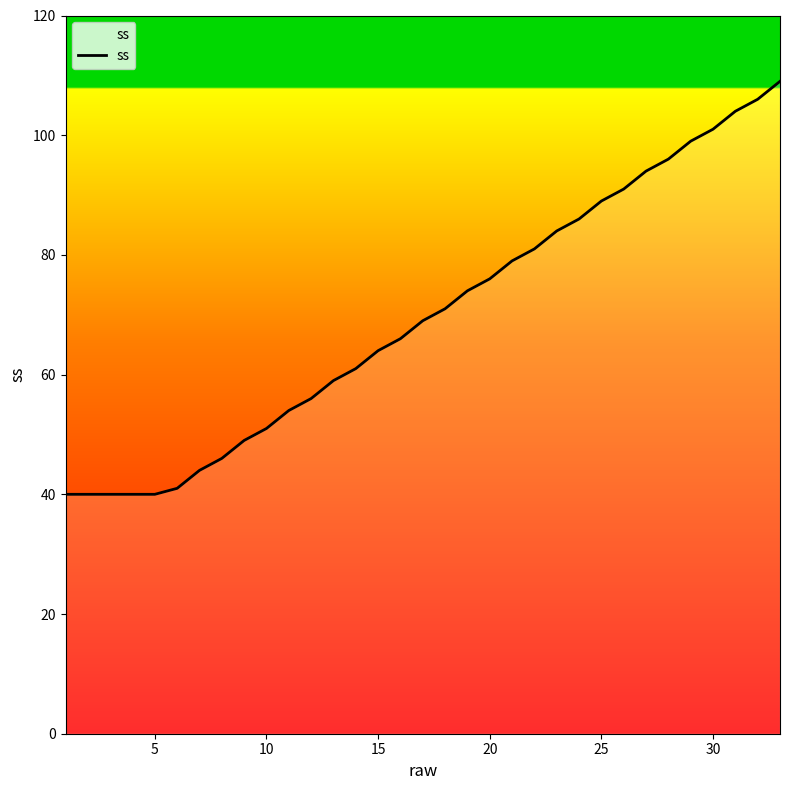

What is the difference between the maximum and minimum values?

69